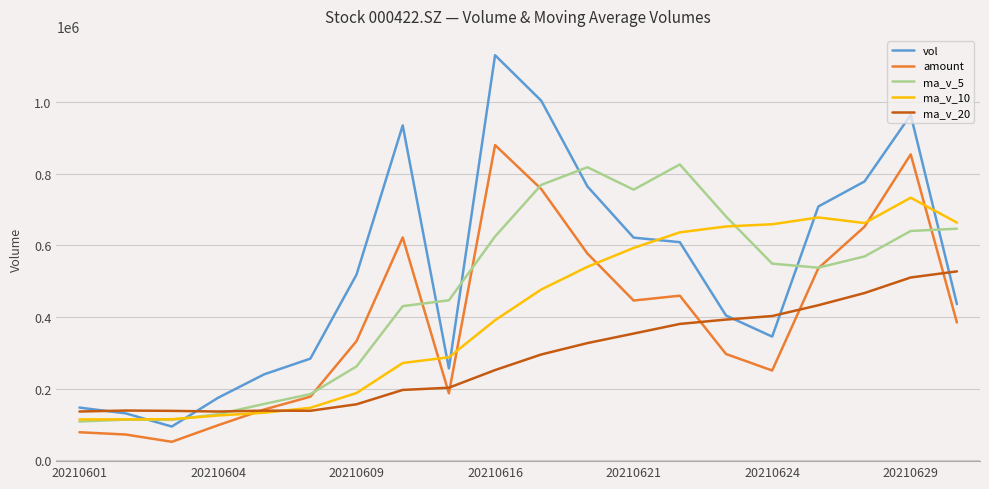

Which series has the widest spread of values?

vol